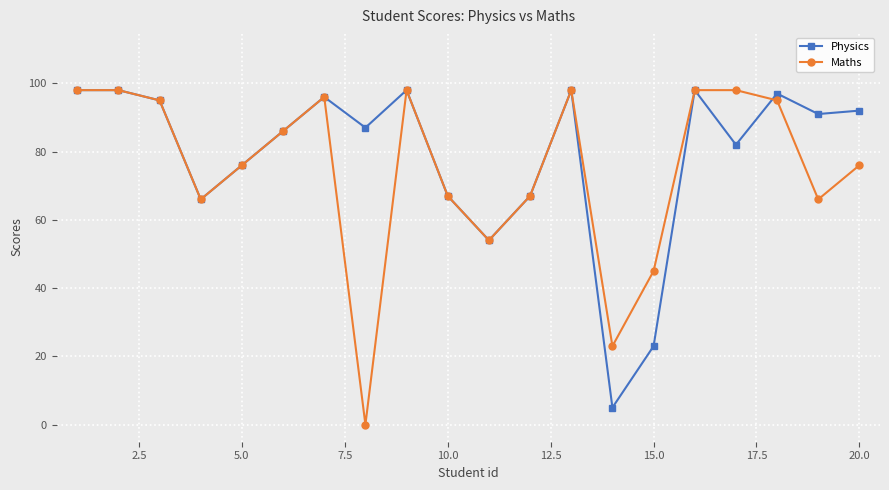

How many lines are shown in the chart?

2